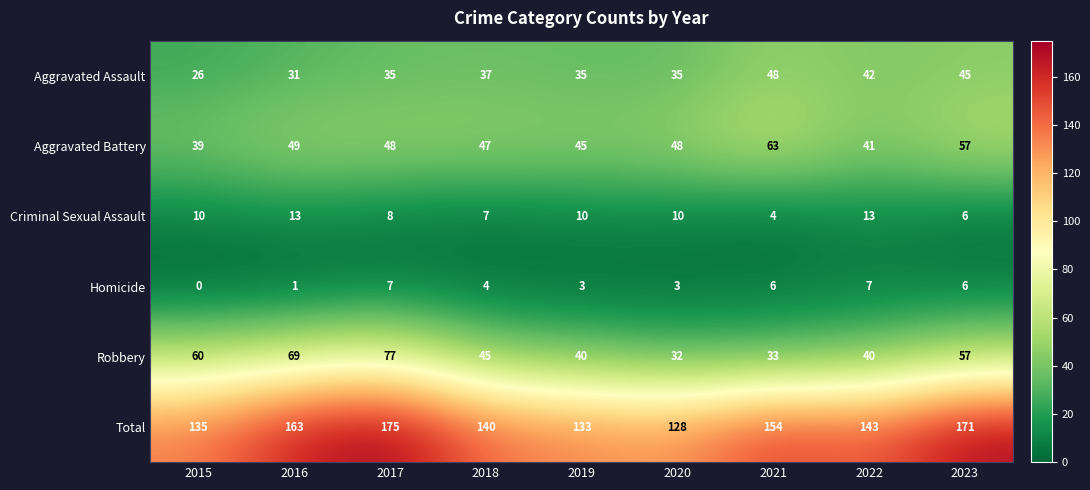

True or false: Aggravated Assault has a value of 35 at 2015.

False